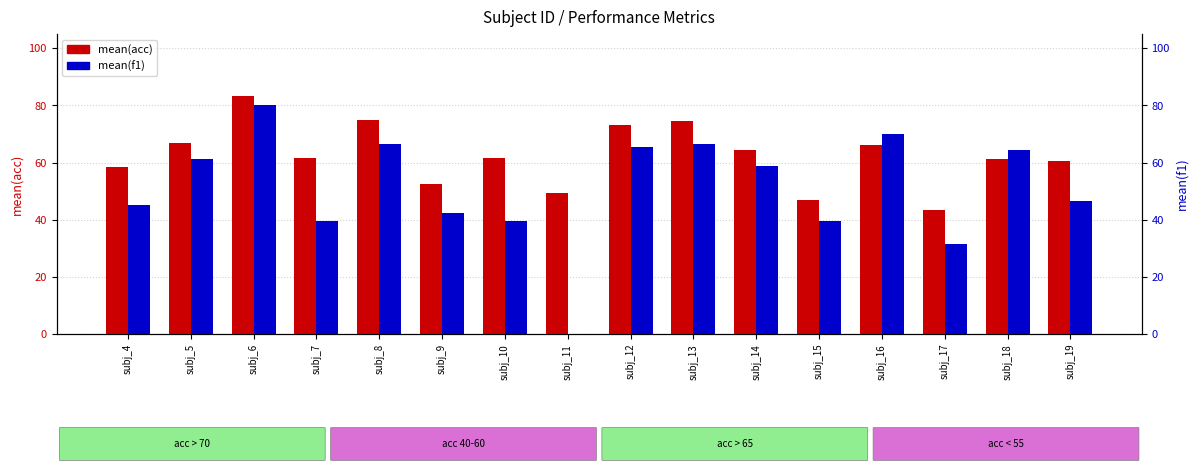

What is the difference between the mean(f1) values at subj_16 and subj_12?

4.7